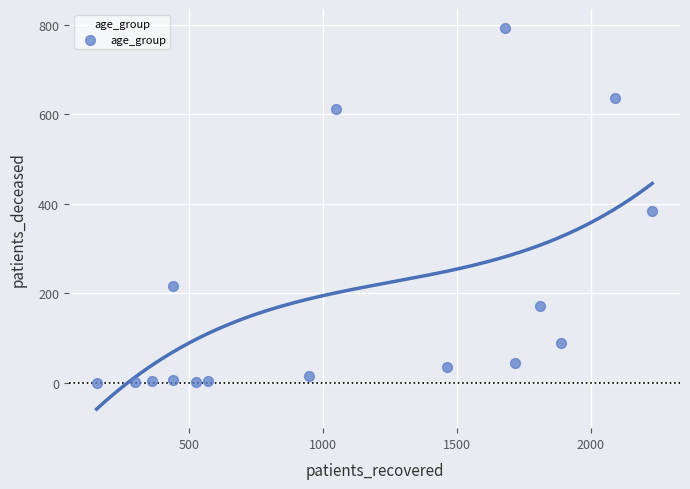

What is the range of X values (max minus min)?

2073